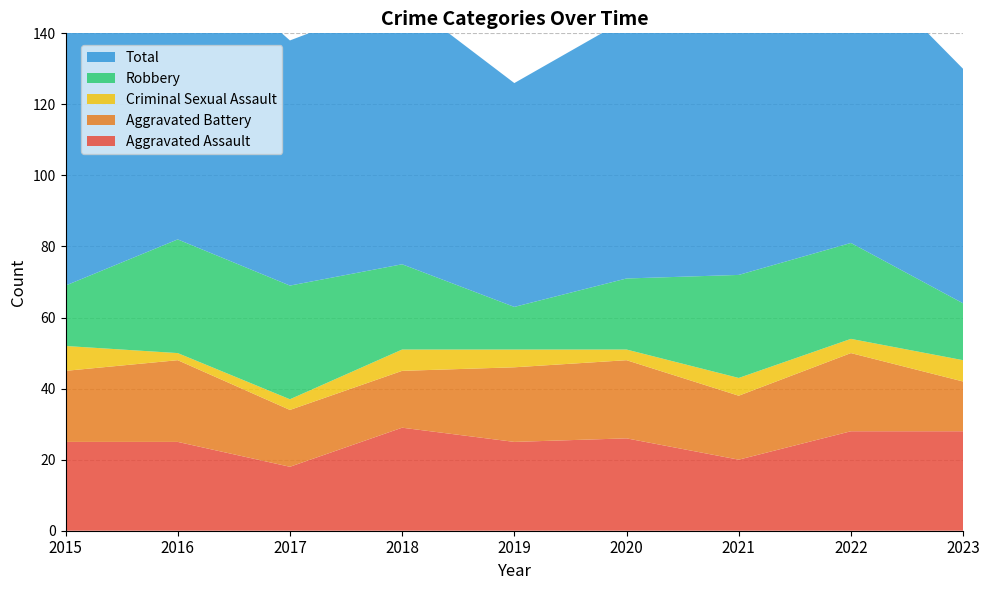

Reading left to right, list all the values displayed in this chart.

Aggravated Assault: 25	25	18	29	25	26	20	28	28
Aggravated Battery: 20	23	16	16	21	22	18	22	14
Criminal Sexual Assault: 7	2	3	6	5	3	5	4	6
Robbery: 17	32	32	24	12	20	29	27	16
Total: 72	84	69	75	63	73	74	81	66